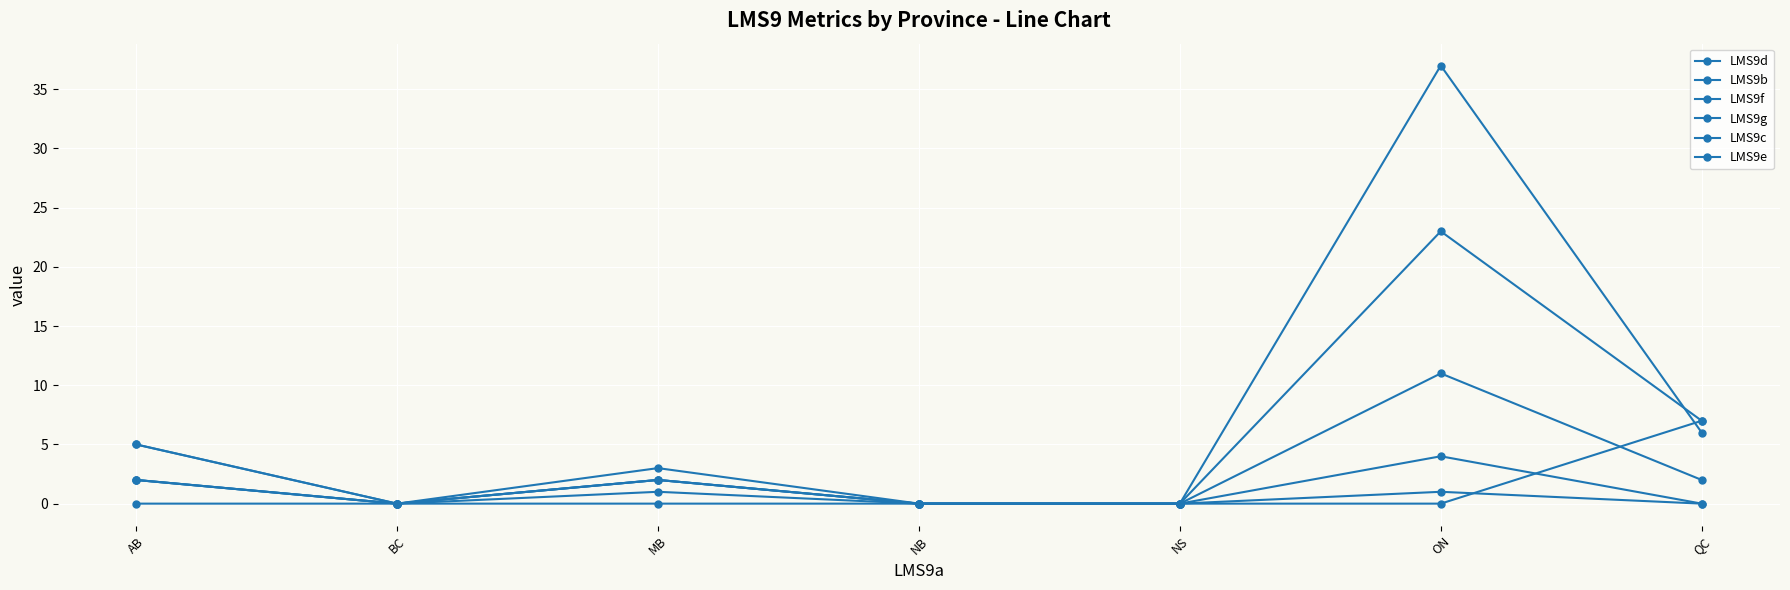

How many data points does each series have?

7